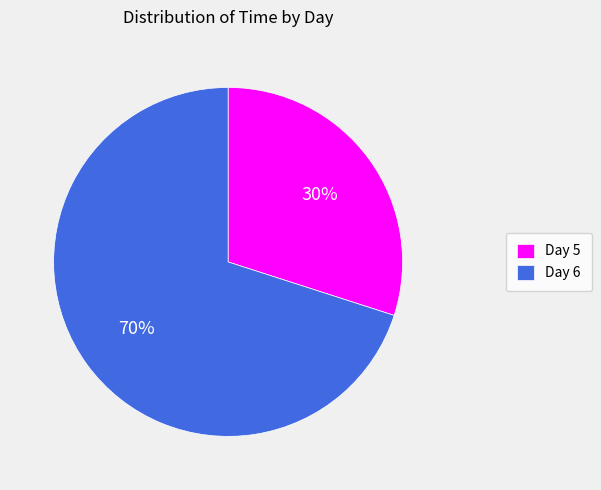

Rank the categories by value from lowest to highest.

Day 5, Day 6